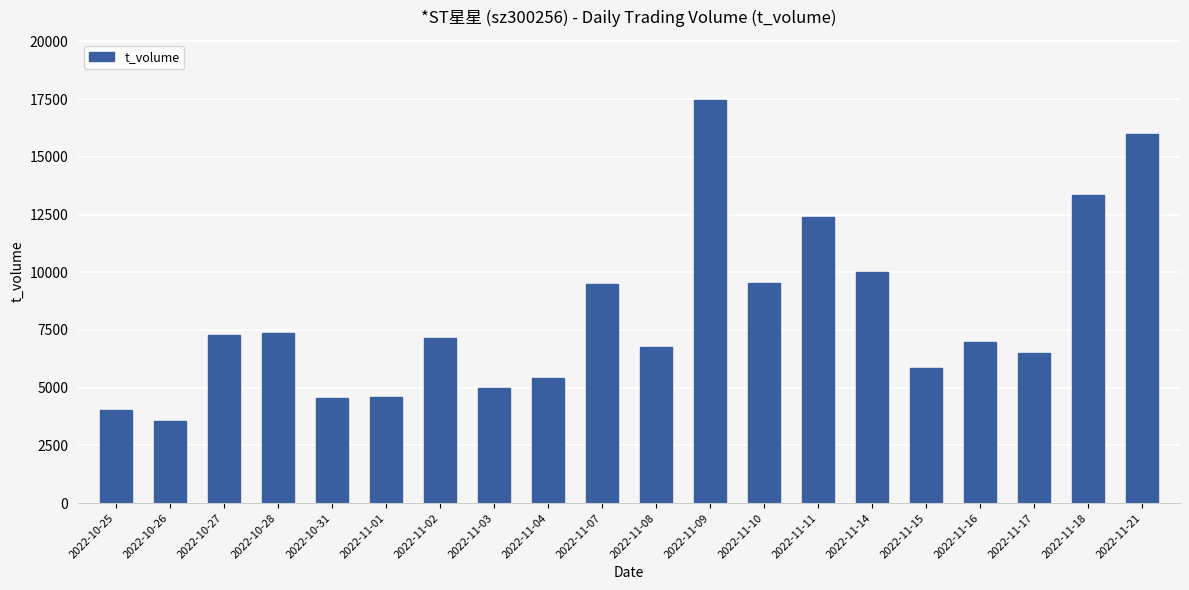

How many data points are less than 7160?

10